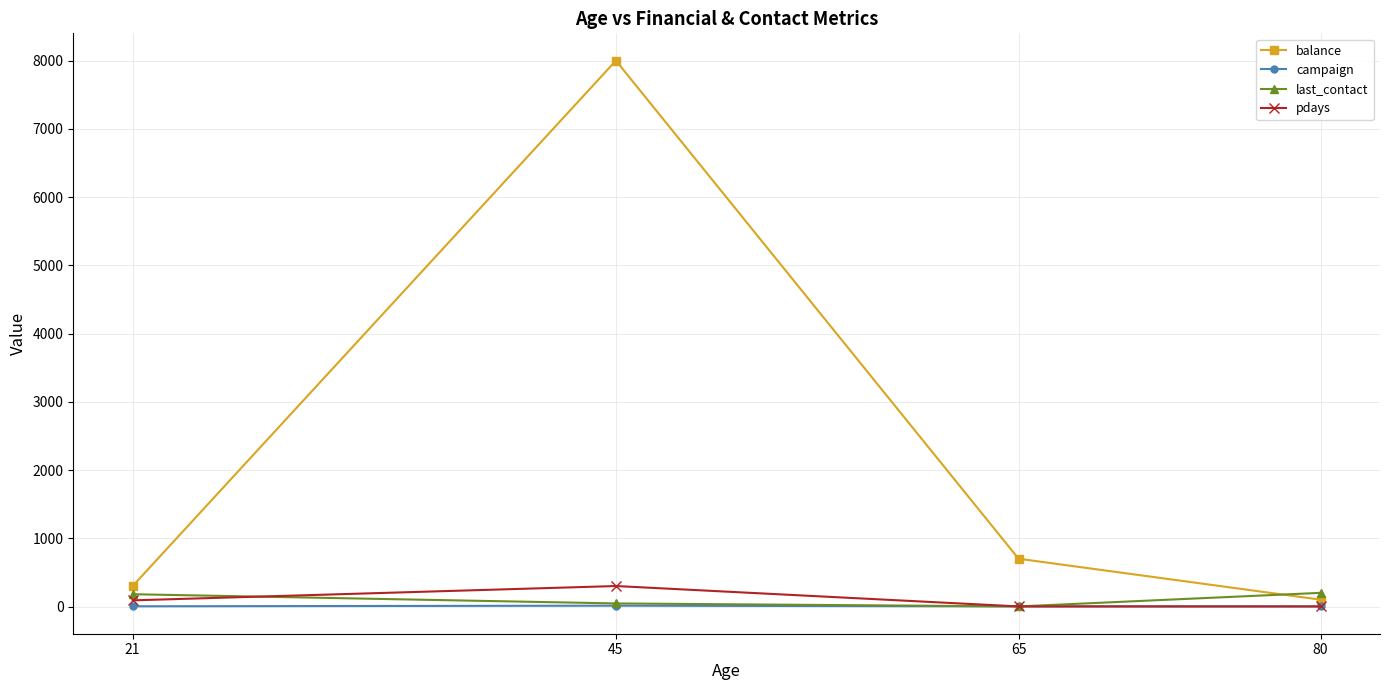

How many distinct data groups are displayed?

4